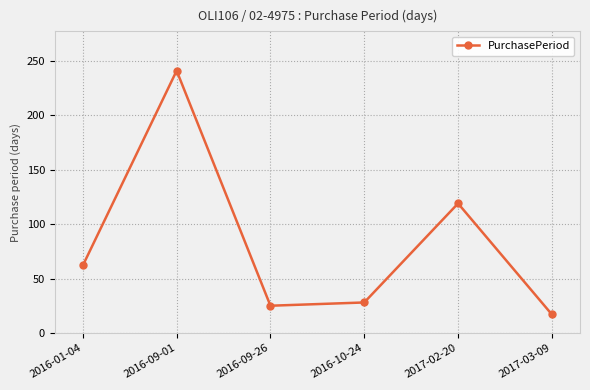

What is the label of the 4th point from the right?

2016-09-26